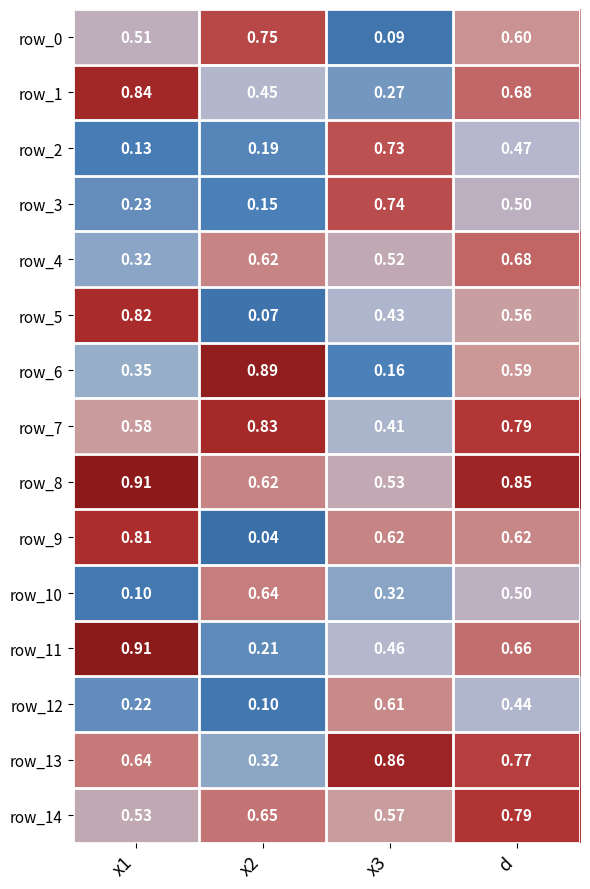

At which category is the sum across all series the highest?

d